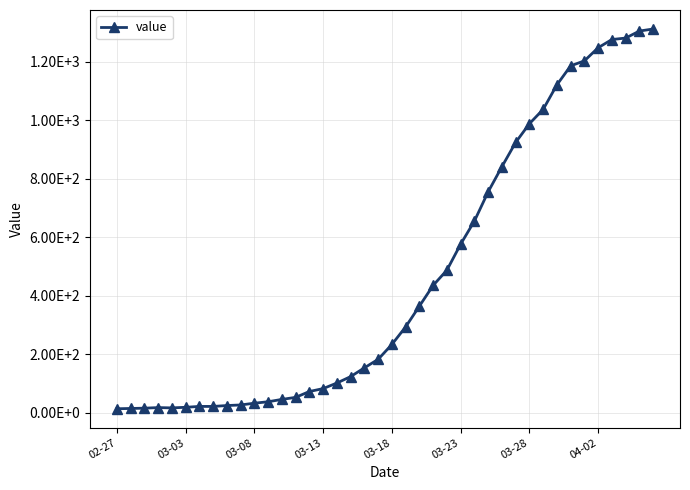

Does the chart have visible grid lines?

Yes